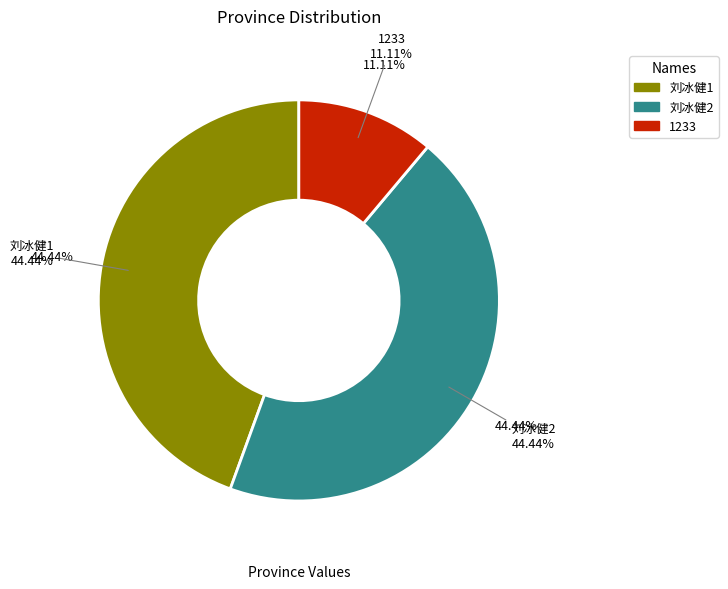

Does 1233 account for over 50% of the chart?

No